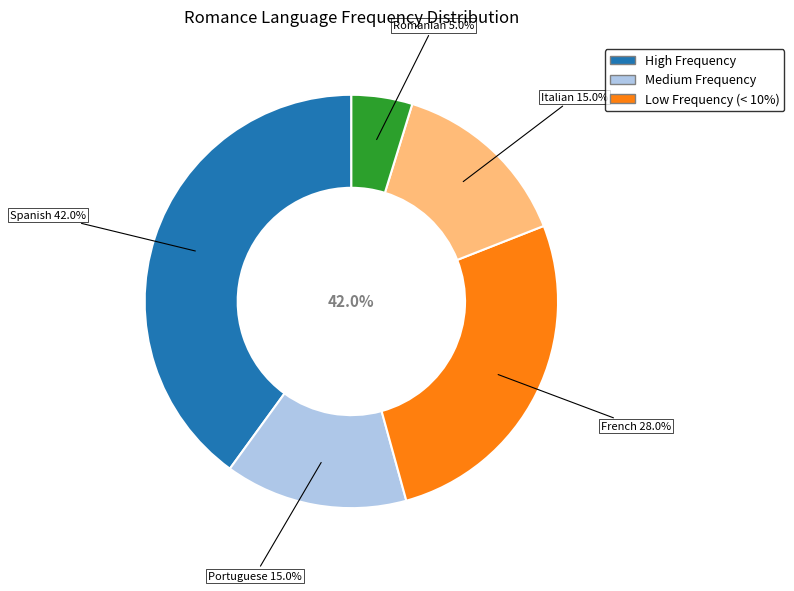

Count the number of slices in the pie.

5